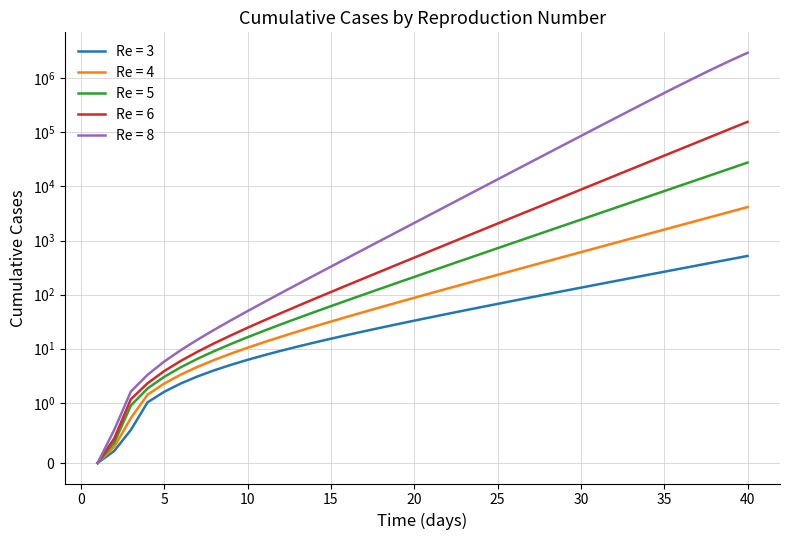

True or false: Re = 6 and Re = 8 intersect in this chart.

False